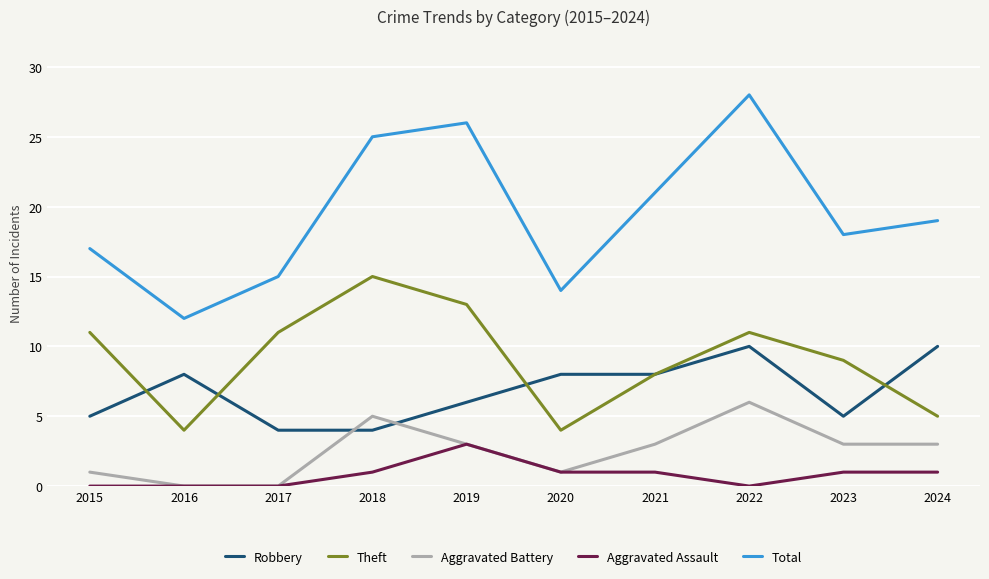

Between 2019 and 2022, which series saw the biggest shift?

Robbery